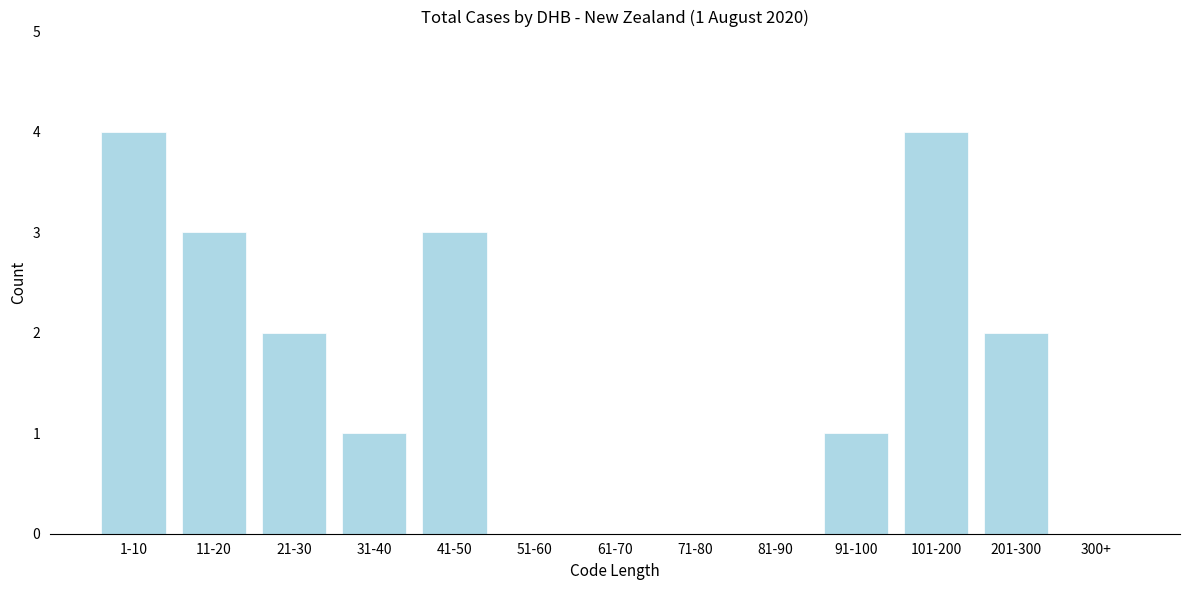

Reading left to right, extract all data points from this chart.

1-10=4	11-20=3	21-30=2	31-40=1	41-50=3	51-60=0	61-70=0	71-80=0	81-90=0	91-100=1	101-200=4	201-300=2	300+=0